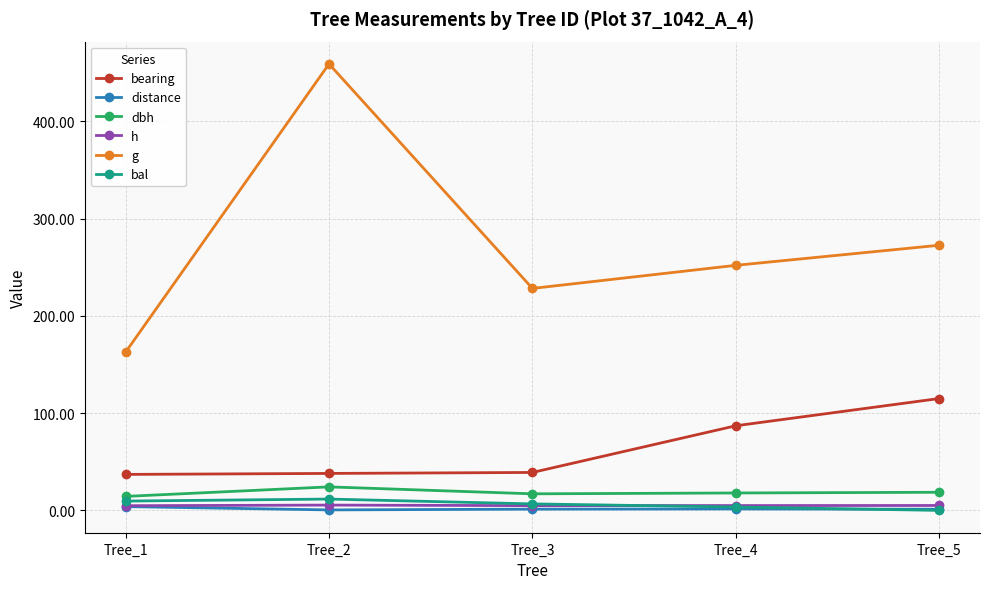

True or false: distance has more than 2 interior local peaks.

False